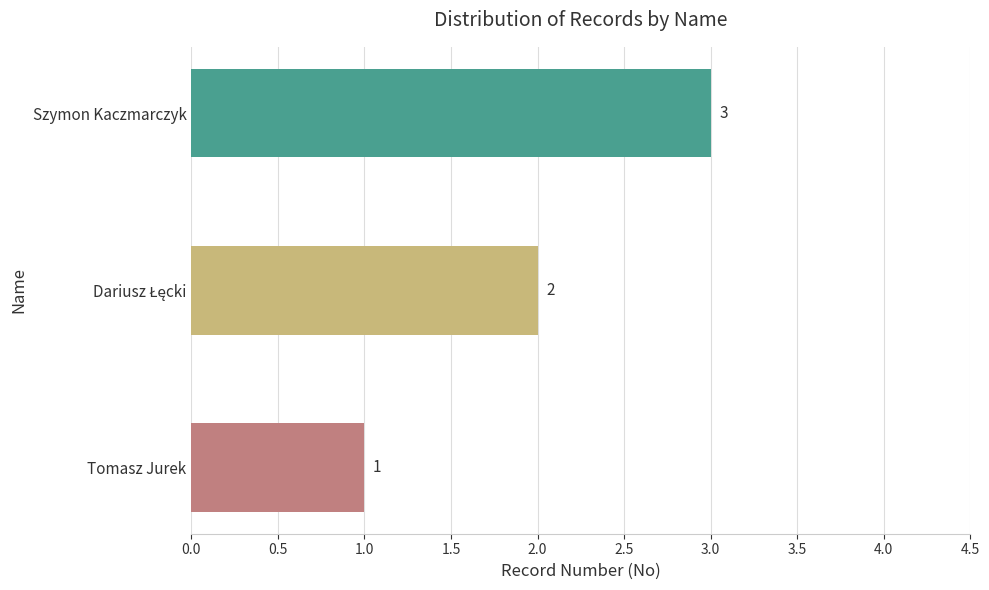

The value at Tomasz Jurek is 2. True or false?

False